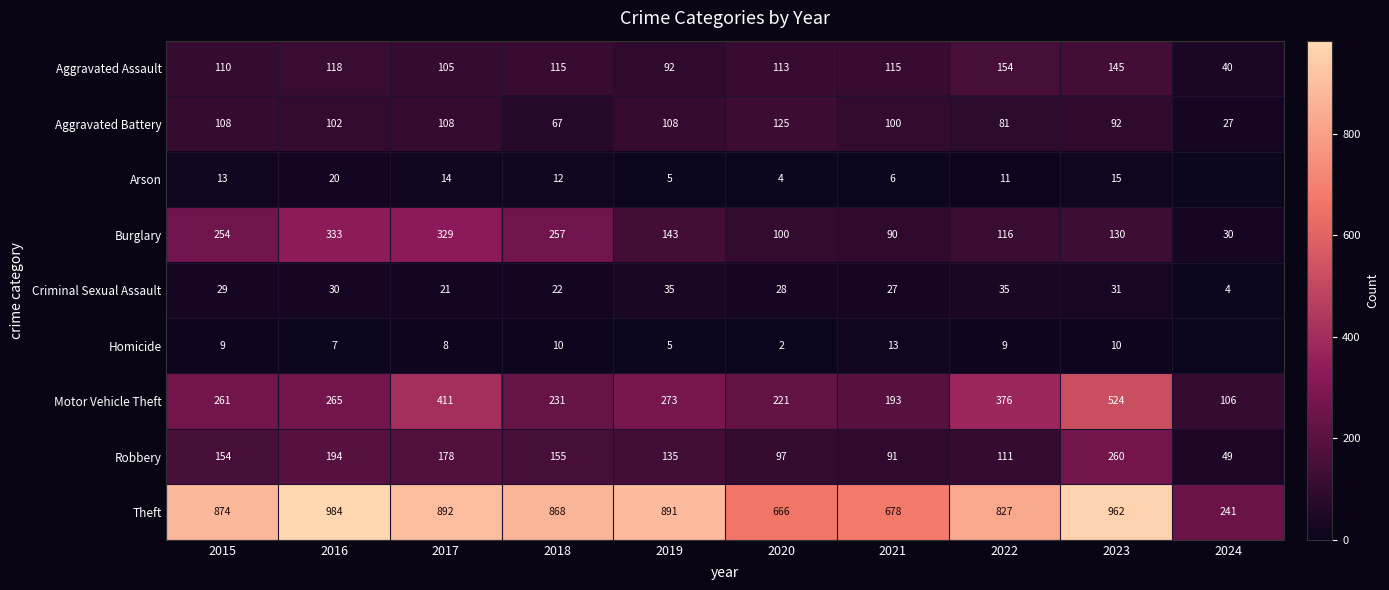

List the labels in order of Burglary value, largest first.

2016, 2017, 2018, 2015, 2019, 2023, 2022, 2020, 2021, 2024